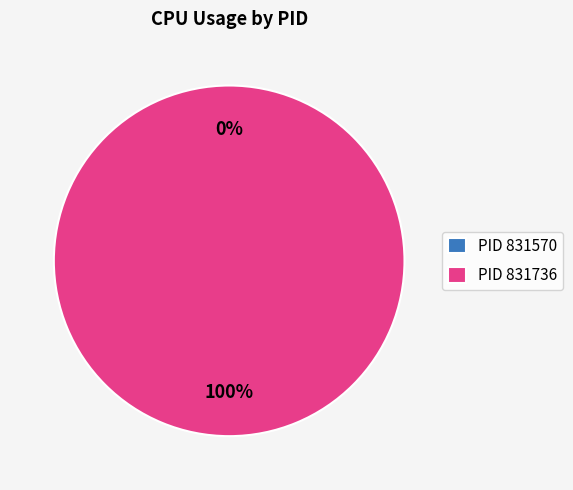

How many segments does this pie chart have?

2